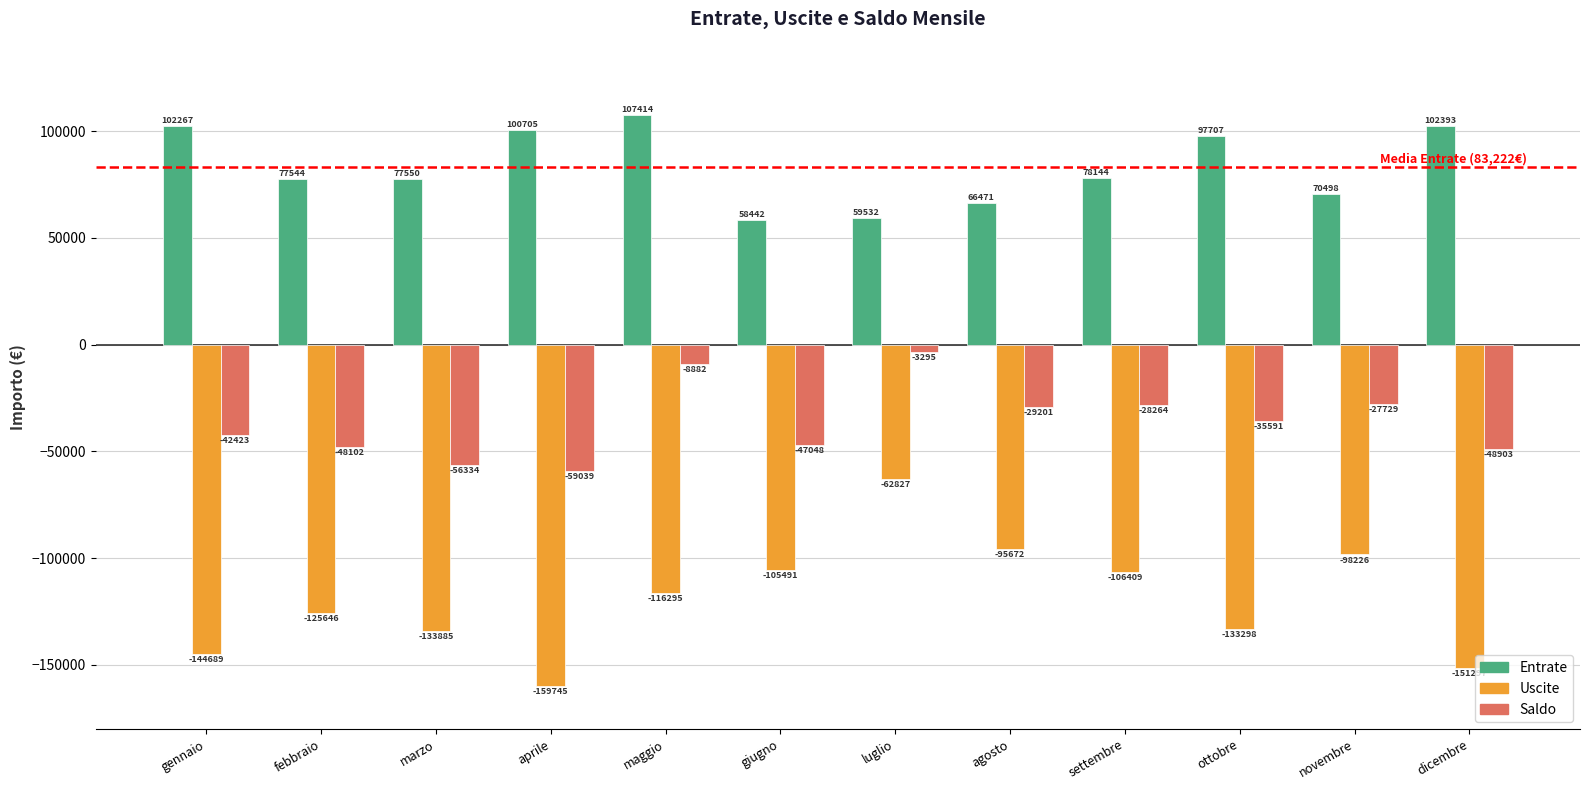

Which series changed the most between marzo and settembre?

Saldo